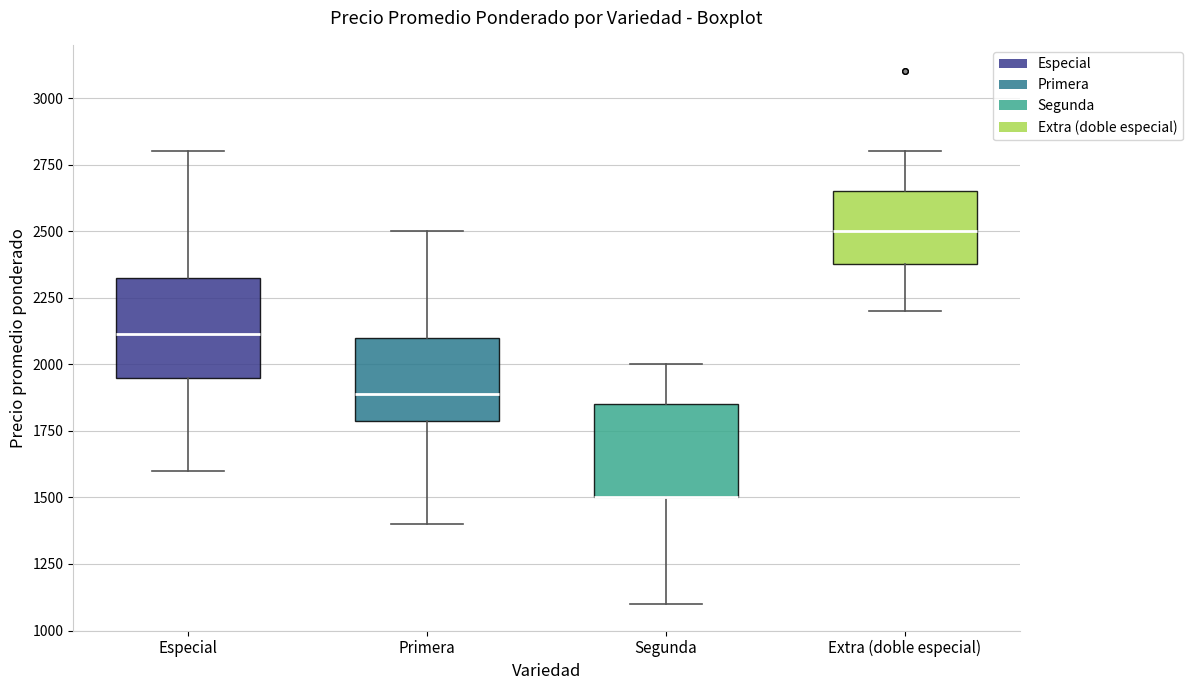

Where is the upper edge of the box for Segunda on the y-axis? The values are not printed on the chart, so give them approximately, as read against the axis.

1850